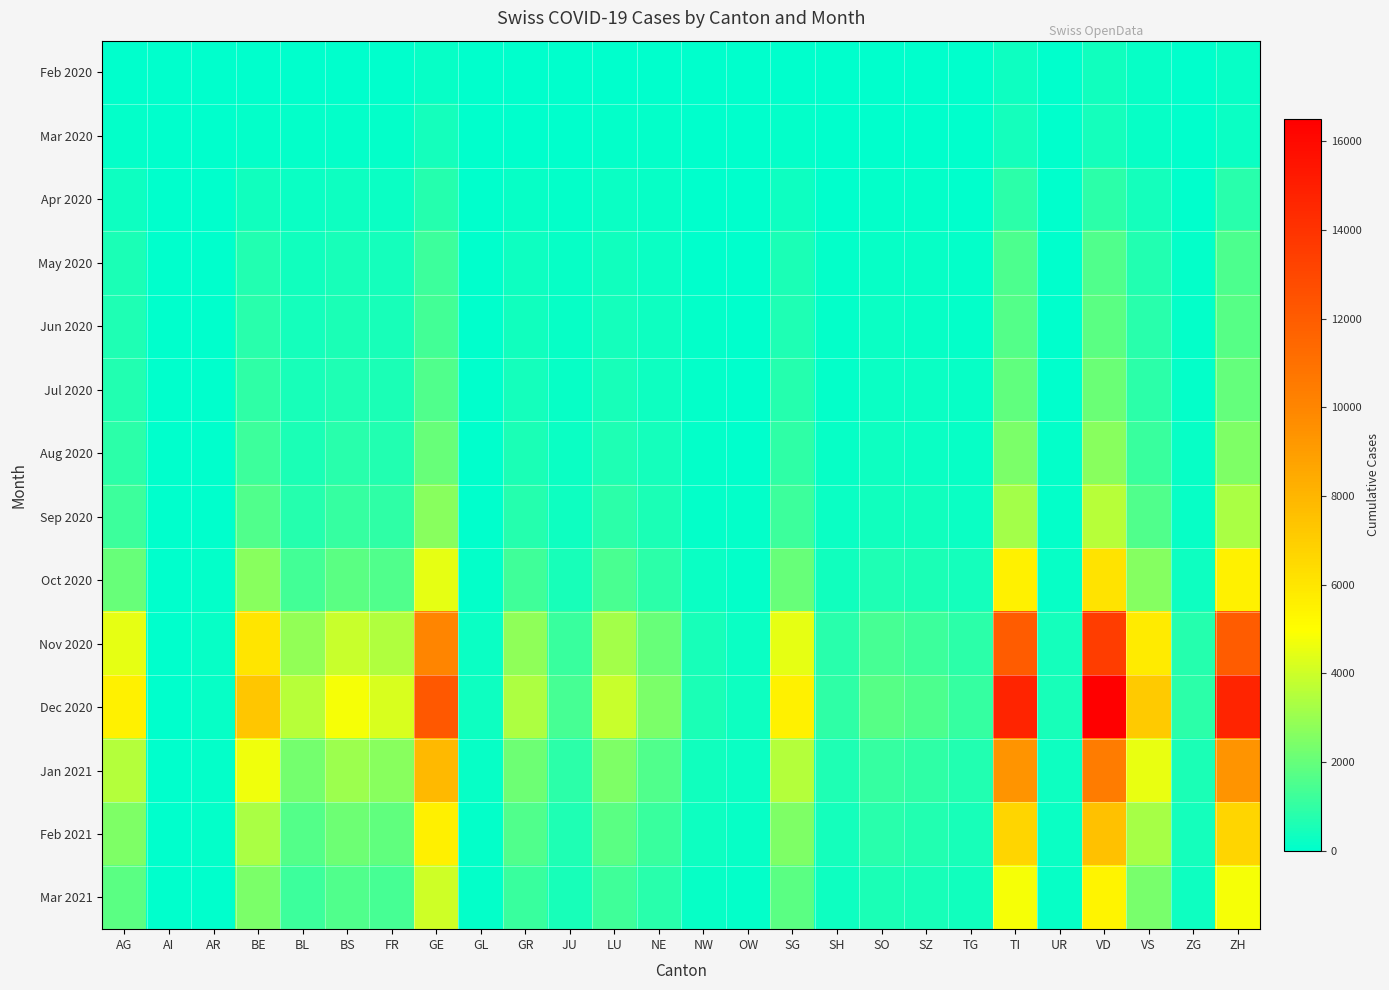

Reading left to right, extract all data points from this chart.

Feb 2020: AG=1	AI=0	AR=0	BE=0	BL=15	BS=14	FR=0	GE=173	GL=0	GR=0	JU=23	LU=0	NE=41	NW=3	OW=0	SG=0	SH=0	SO=0	SZ=0	TG=0	TI=306	UR=0	VD=363	VS=129	ZG=10	ZH=156
Mar 2020: AG=85	AI=0	AR=0	BE=111	BL=99	BS=105	FR=81	GE=399	GL=5	GR=63	JU=29	LU=66	NE=66	NW=10	OW=6	SG=79	SH=19	SO=17	SZ=0	TG=0	TI=415	UR=9	VD=419	VS=154	ZG=14	ZH=207
Apr 2020: AG=280	AI=2	AR=10	BE=380	BL=200	BS=310	FR=250	GE=750	GL=20	GR=180	JU=80	LU=200	NE=150	NW=35	OW=20	SG=300	SH=60	SO=100	SZ=80	TG=60	TI=900	UR=30	VD=900	VS=400	ZG=50	ZH=800
May 2020: AG=520	AI=5	AR=20	BE=700	BL=350	BS=500	FR=430	GE=1200	GL=30	GR=320	JU=130	LU=380	NE=250	NW=60	OW=35	SG=550	SH=100	SO=180	SZ=150	TG=110	TI=1500	UR=50	VD=1600	VS=700	ZG=90	ZH=1500
Jun 2020: AG=610	AI=6	AR=22	BE=820	BL=400	BS=560	FR=490	GE=1350	GL=32	GR=370	JU=150	LU=430	NE=280	NW=65	OW=38	SG=620	SH=110	SO=200	SZ=170	TG=125	TI=1650	UR=55	VD=1800	VS=790	ZG=100	ZH=1700
Jul 2020: AG=700	AI=7	AR=25	BE=950	BL=460	BS=640	FR=560	GE=1550	GL=35	GR=430	JU=175	LU=500	NE=320	NW=75	OW=42	SG=720	SH=125	SO=225	SZ=195	TG=140	TI=1900	UR=63	VD=2100	VS=900	ZG=115	ZH=1950
Aug 2020: AG=900	AI=9	AR=32	BE=1200	BL=580	BS=800	FR=700	GE=2000	GL=44	GR=550	JU=220	LU=640	NE=400	NW=95	OW=52	SG=910	SH=158	SO=285	SZ=245	TG=175	TI=2400	UR=80	VD=2700	VS=1150	ZG=145	ZH=2500
Sep 2020: AG=1200	AI=12	AR=42	BE=1600	BL=770	BS=1050	FR=930	GE=2700	GL=58	GR=740	JU=300	LU=855	NE=530	NW=125	OW=68	SG=1200	SH=210	SO=375	SZ=325	TG=232	TI=3200	UR=106	VD=3600	VS=1550	ZG=192	ZH=3300
Oct 2020: AG=2000	AI=20	AR=70	BE=2700	BL=1300	BS=1750	FR=1550	GE=4500	GL=96	GR=1250	JU=510	LU=1430	NE=890	NW=210	OW=113	SG=2000	SH=352	SO=625	SZ=545	TG=389	TI=5500	UR=178	VD=6100	VS=2600	ZG=320	ZH=5500
Nov 2020: AG=4500	AI=45	AR=155	BE=6000	BL=2900	BS=3900	FR=3450	GE=10000	GL=214	GR=2800	JU=1140	LU=3200	NE=2000	NW=465	OW=252	SG=4500	SH=790	SO=1400	SZ=1220	TG=869	TI=12000	UR=400	VD=13500	VS=5800	ZG=720	ZH=12000
Dec 2020: AG=5500	AI=55	AR=190	BE=7300	BL=3550	BS=4800	FR=4200	GE=12200	GL=261	GR=3400	JU=1395	LU=3900	NE=2440	NW=568	OW=307	SG=5500	SH=965	SO=1700	SZ=1488	TG=1060	TI=14700	UR=488	VD=16500	VS=7100	ZG=879	ZH=14700
Jan 2021: AG=3500	AI=35	AR=120	BE=4650	BL=2260	BS=3050	FR=2680	GE=7800	GL=166	GR=2175	JU=889	LU=2490	NE=1556	NW=362	OW=196	SG=3500	SH=615	SO=1085	SZ=948	TG=675	TI=9350	UR=311	VD=10500	VS=4525	ZG=560	ZH=9350
Feb 2021: AG=2500	AI=25	AR=86	BE=3320	BL=1614	BS=2178	FR=1914	GE=5570	GL=119	GR=1554	JU=635	LU=1778	NE=1111	NW=259	OW=140	SG=2500	SH=439	SO=775	SZ=677	TG=482	TI=6679	UR=222	VD=7500	VS=3232	ZG=400	ZH=6679
Mar 2021: AG=1800	AI=18	AR=62	BE=2390	BL=1162	BS=1568	FR=1378	GE=4010	GL=85	GR=1119	JU=457	LU=1280	NE=800	NW=186	OW=101	SG=1800	SH=316	SO=558	SZ=487	TG=347	TI=4807	UR=160	VD=5400	VS=2326	ZG=288	ZH=4807